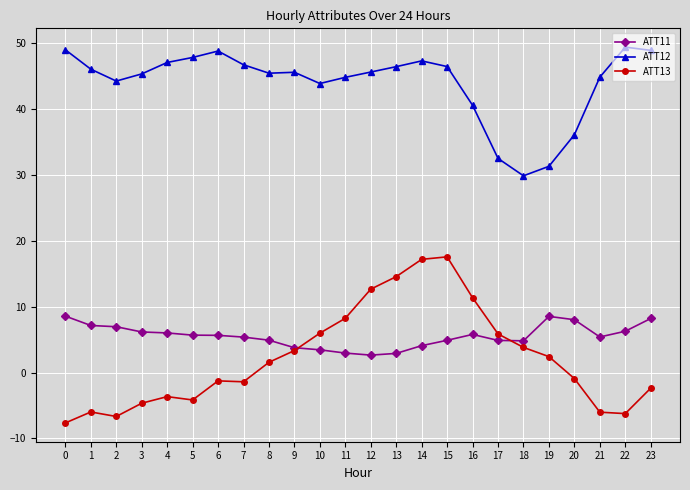

The value of ATT13 at 3 is -4.6. True or false?

True